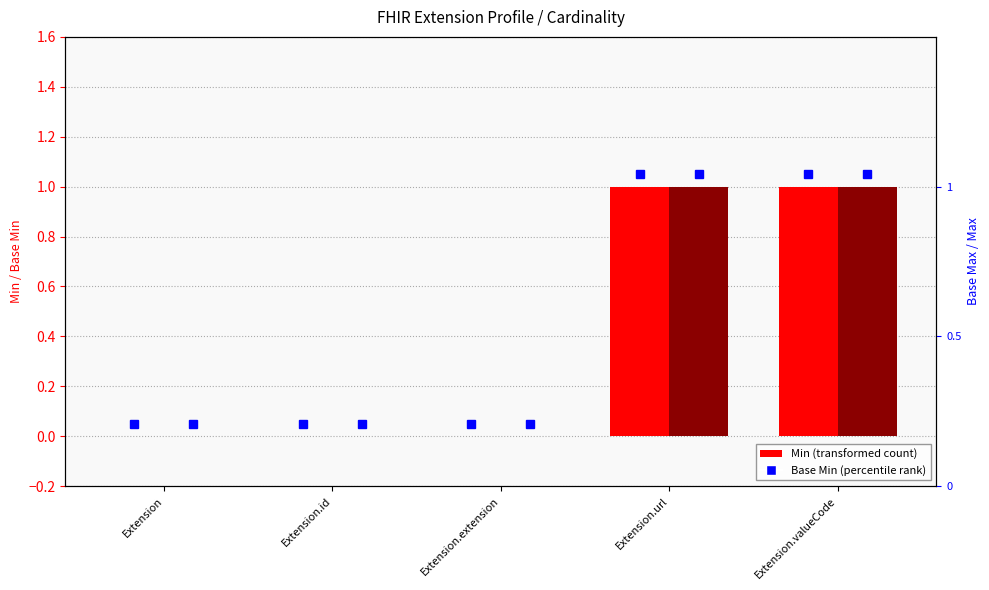

Where is Base Min nearest to the value 0?

Extension